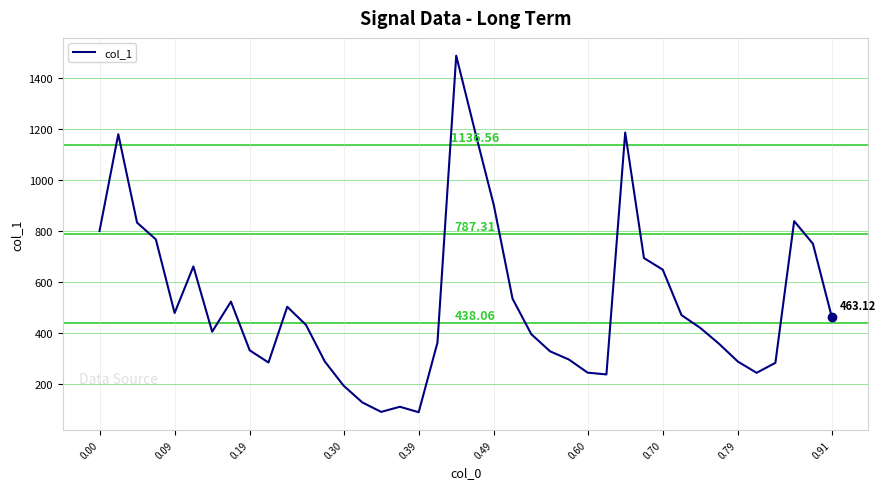

What is the average value?

517.1